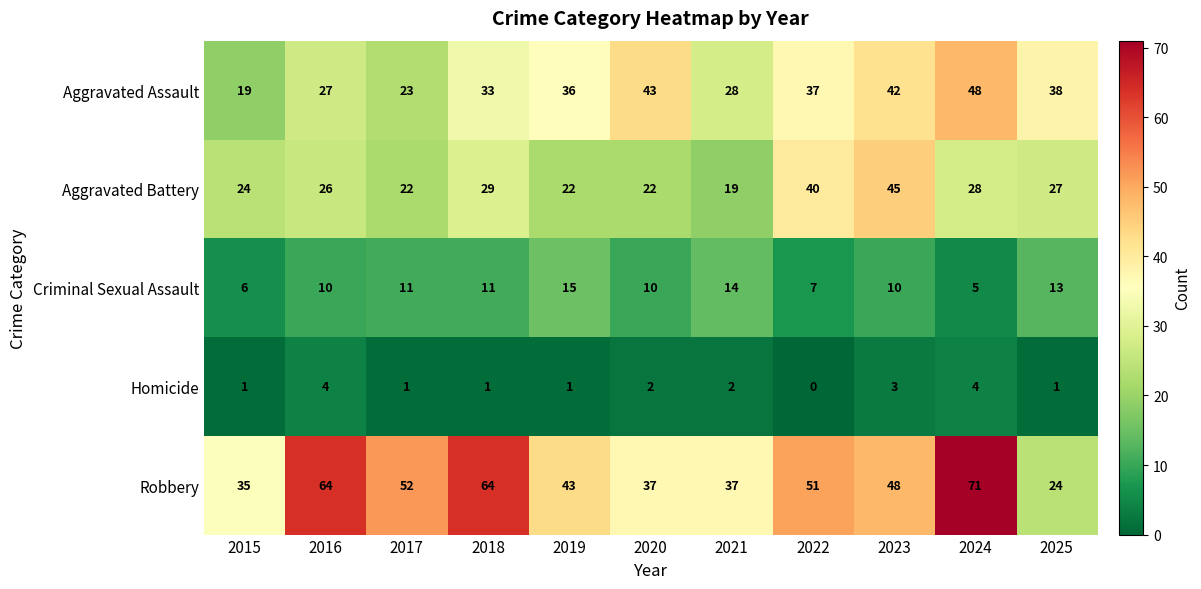

Which series has the largest range (max minus min)?

Robbery